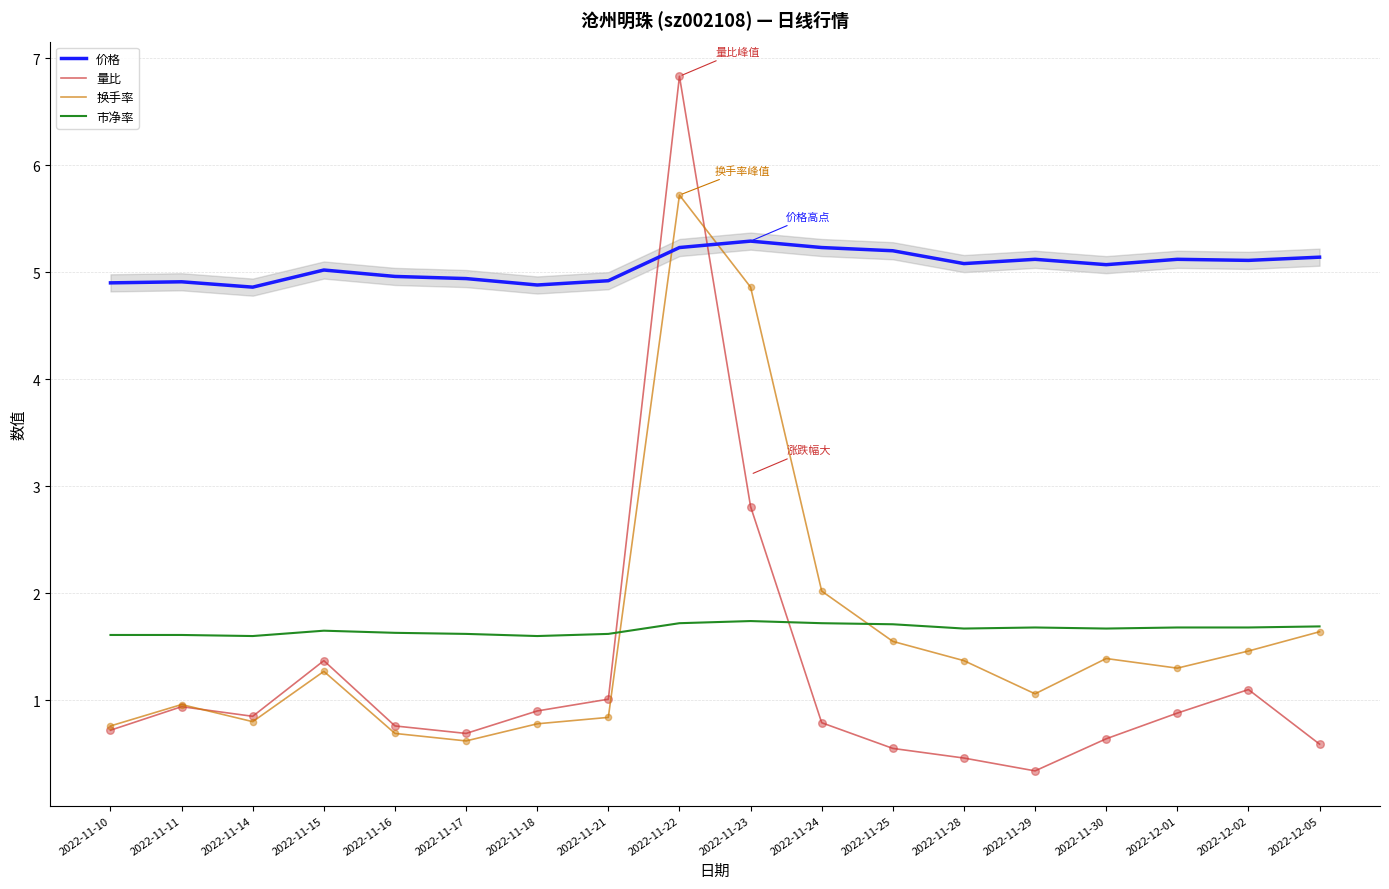

Is the value of 价格 at 2022-11-22 greater than the value of 量比 at 2022-11-11?

Yes